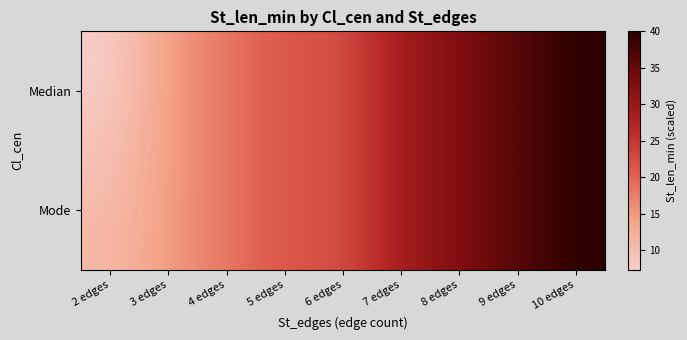

Reading left to right, list all the values displayed in this chart.

Median: 2 edges=7.3	3 edges=14.5	4 edges=18.2	5 edges=21.8	6 edges=21.8	7 edges=29.1	8 edges=32.7	9 edges=36.4	10 edges=40.0
Mode: 2 edges=10.9	3 edges=14.5	4 edges=18.2	5 edges=21.8	6 edges=21.8	7 edges=29.1	8 edges=32.7	9 edges=36.4	10 edges=40.0